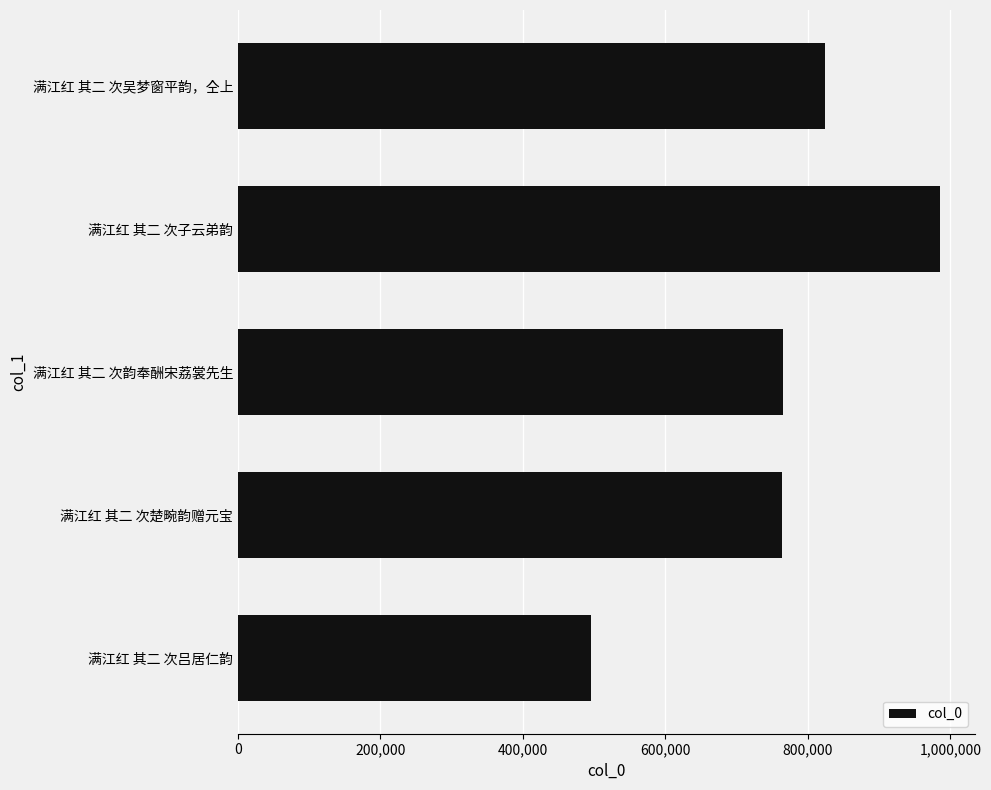

How many data points does each series have?

5